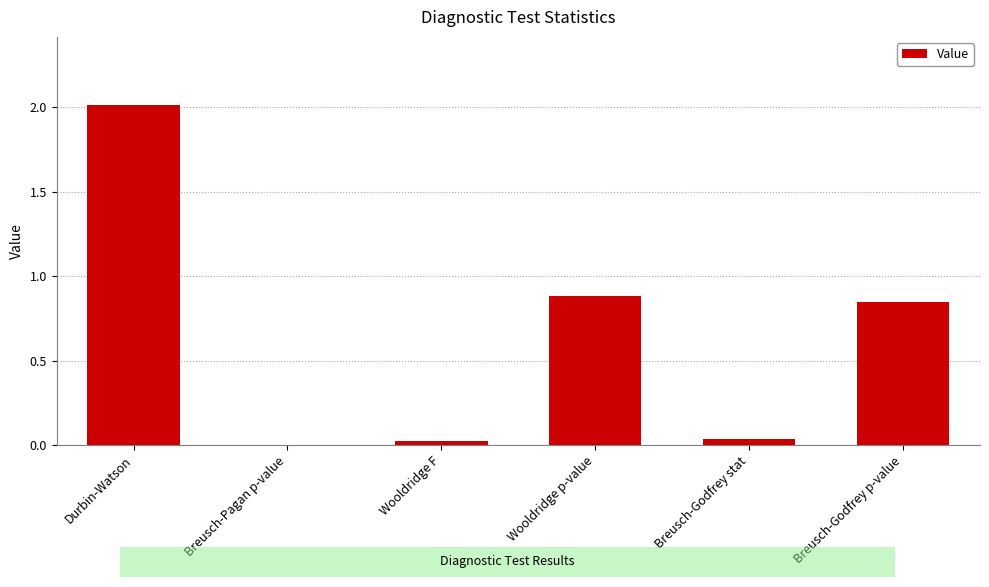

What is the sum of all values?

3.8